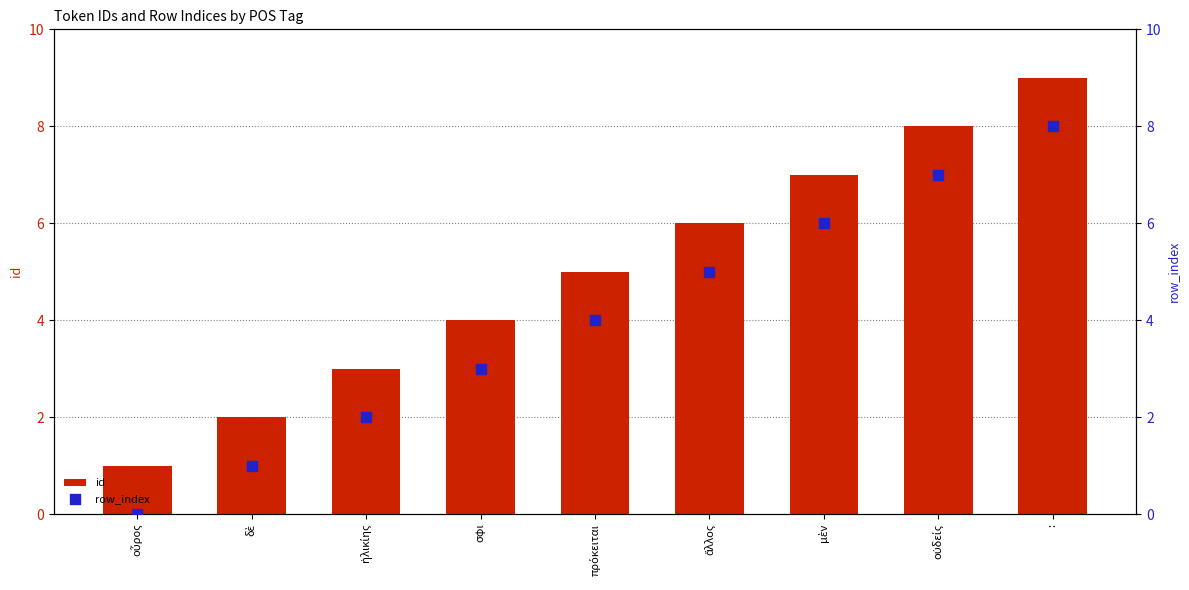

What are all the series names shown in the legend?

id, row_index